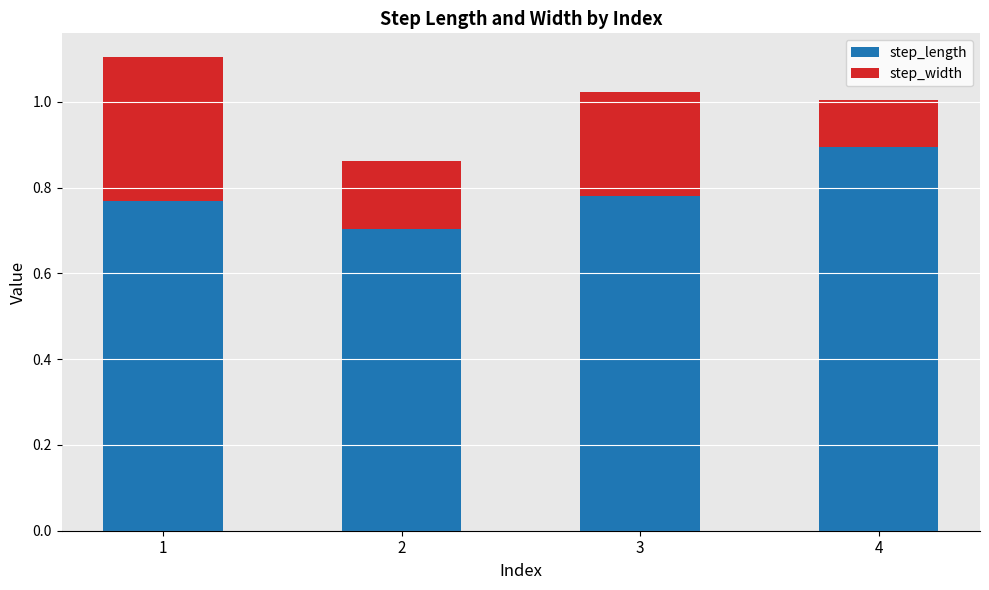

Count the number of categories in the chart.

4